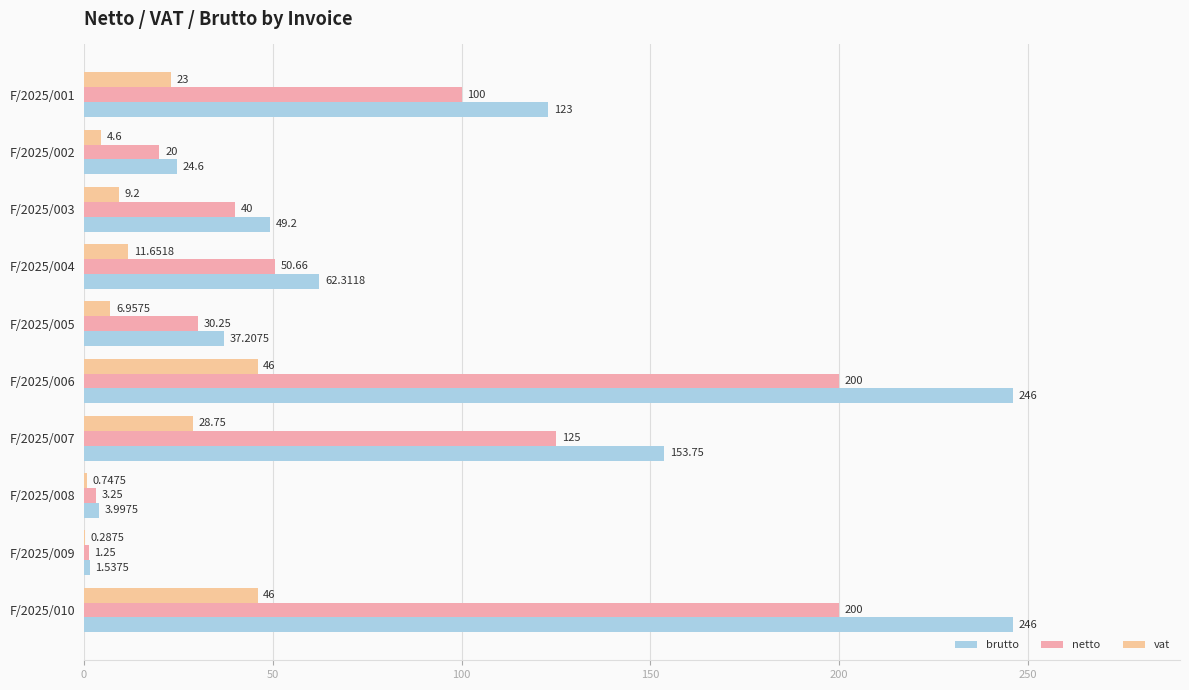

How many distinct data groups are displayed?

3